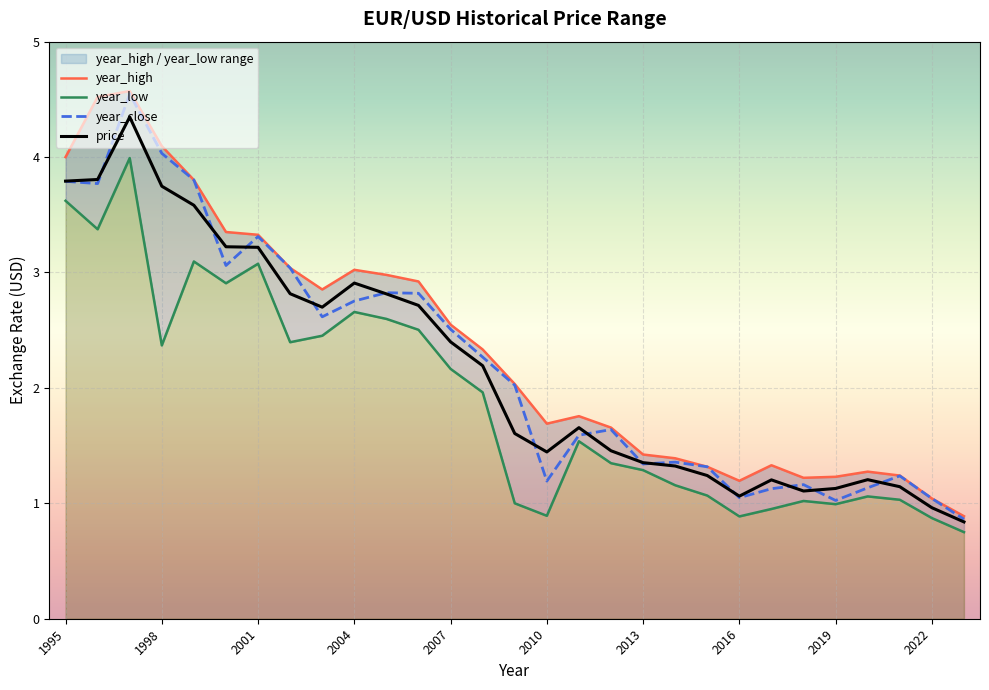

How many values in the year_high series are below 2?

14